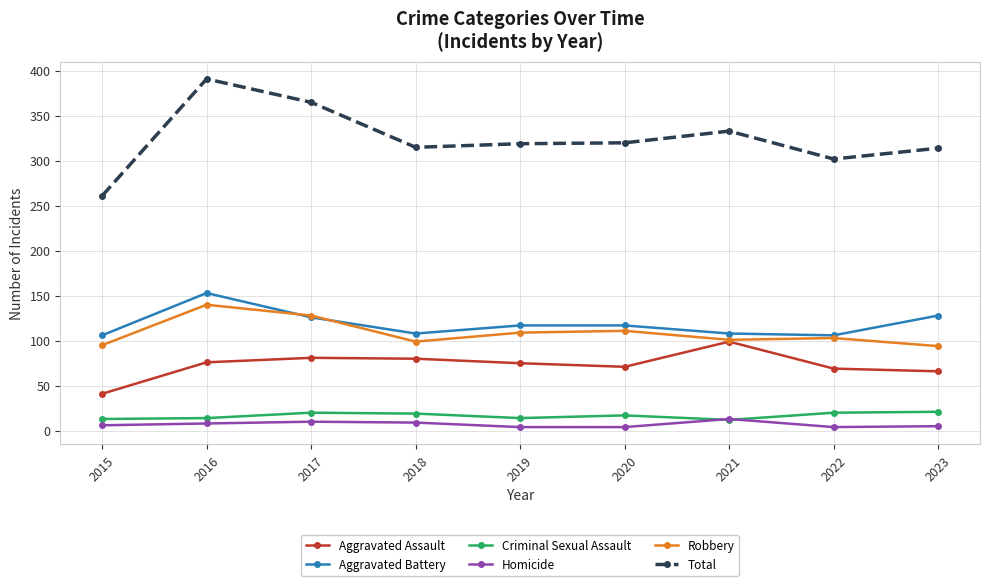

Read the Total value at 2021.

333